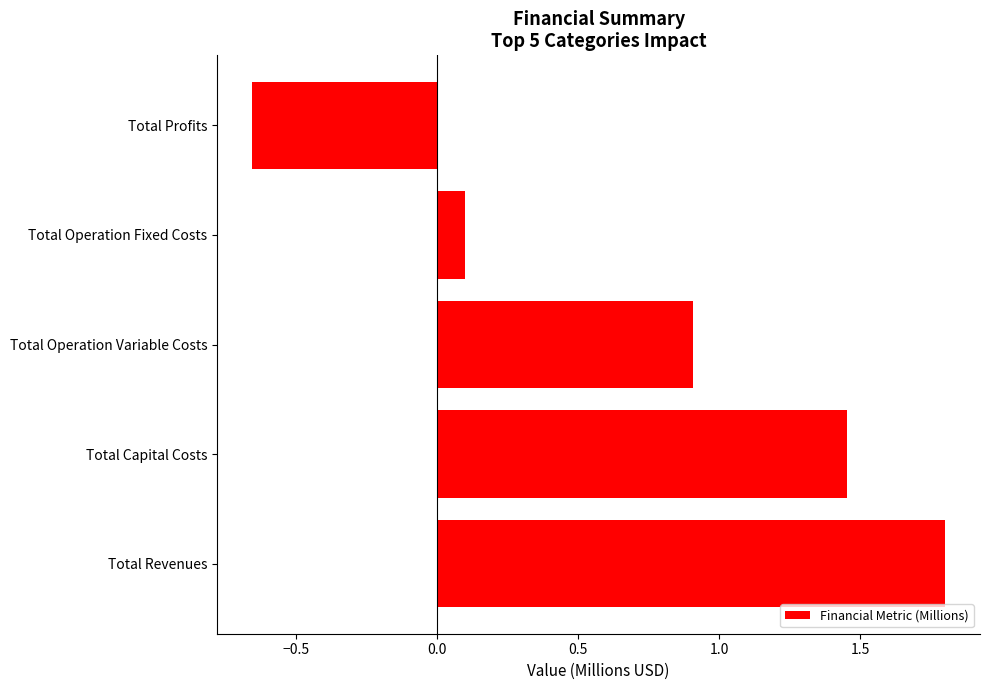

Are the bars grouped side by side (vs. stacked)?

No